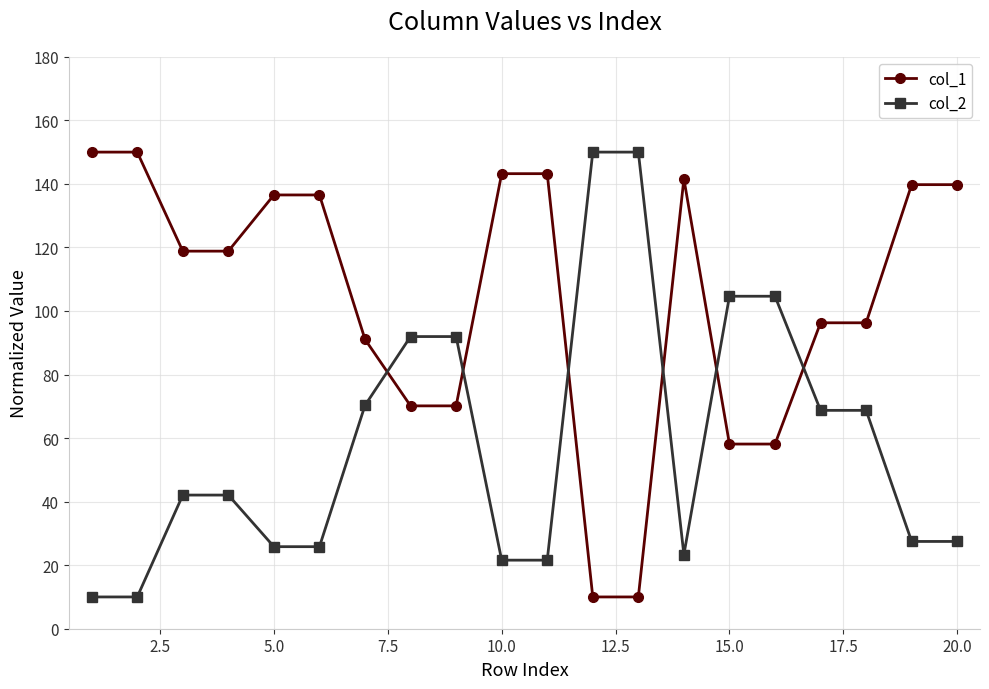

What is the value of the col_2 point at the 15th from the left?

104.6